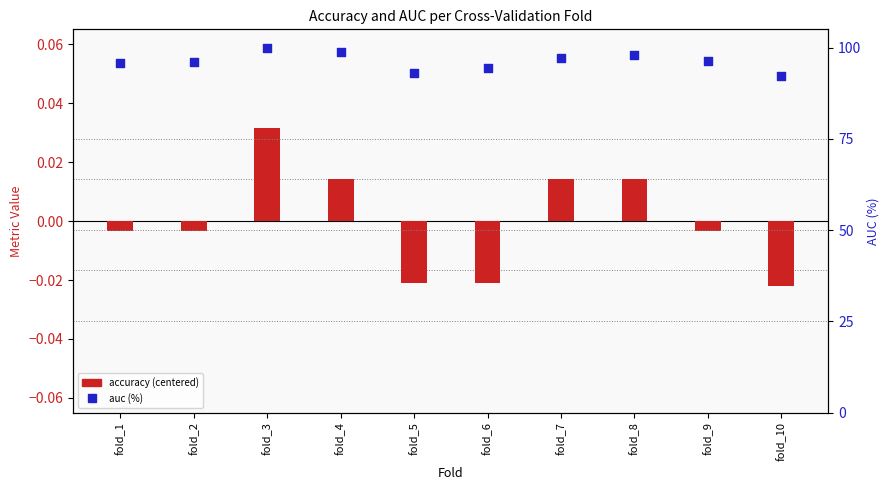

Which series has the largest total across all categories?

auc (percentile %)